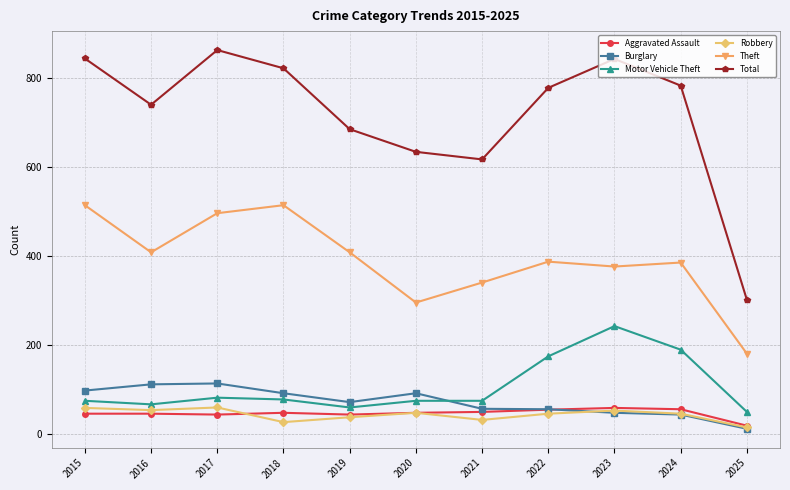

Between which two adjacent categories do Burglary and Robbery first intersect?

2022 and 2023